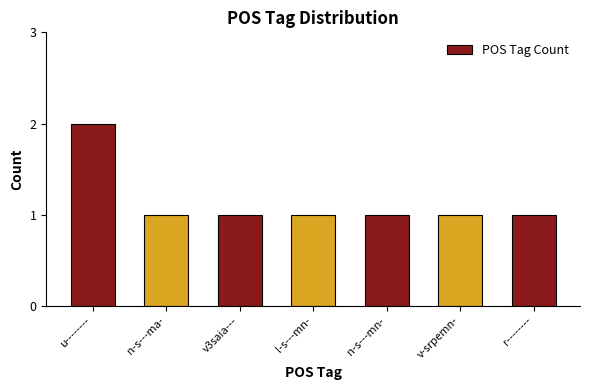

What position from the left is n-s---ma-?

2